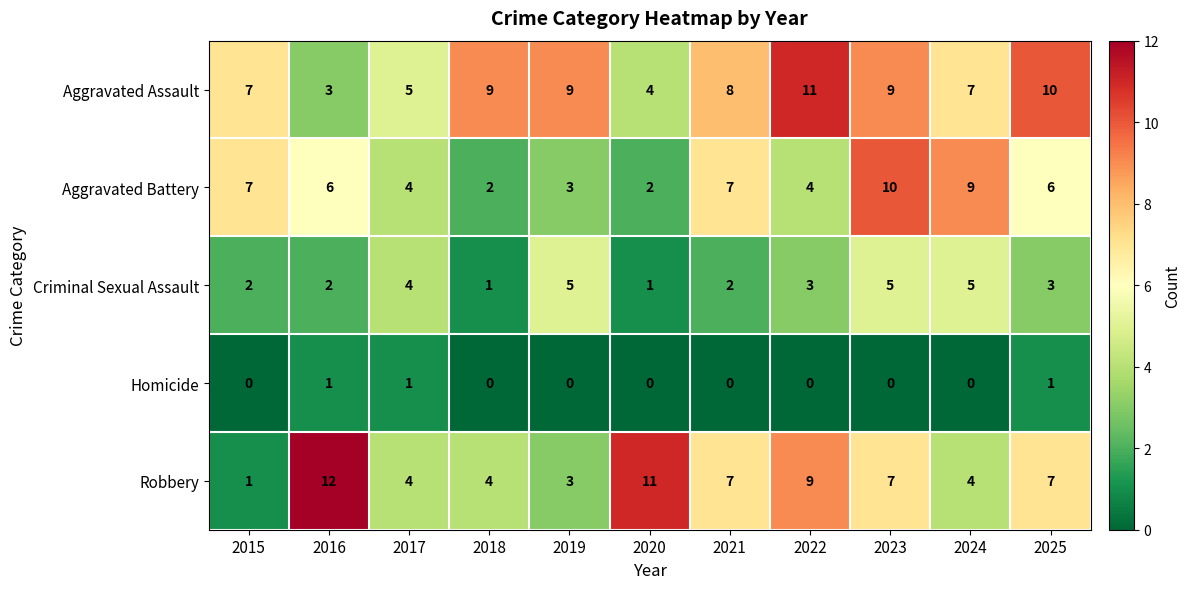

Which series has the largest total across all categories?

Aggravated Assault